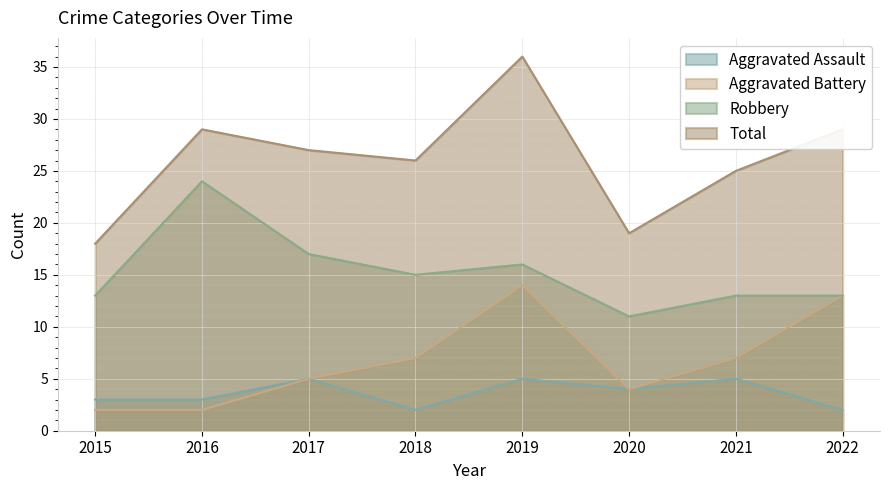

What is the approximate value of Total at 2020, to the nearest 10?

20